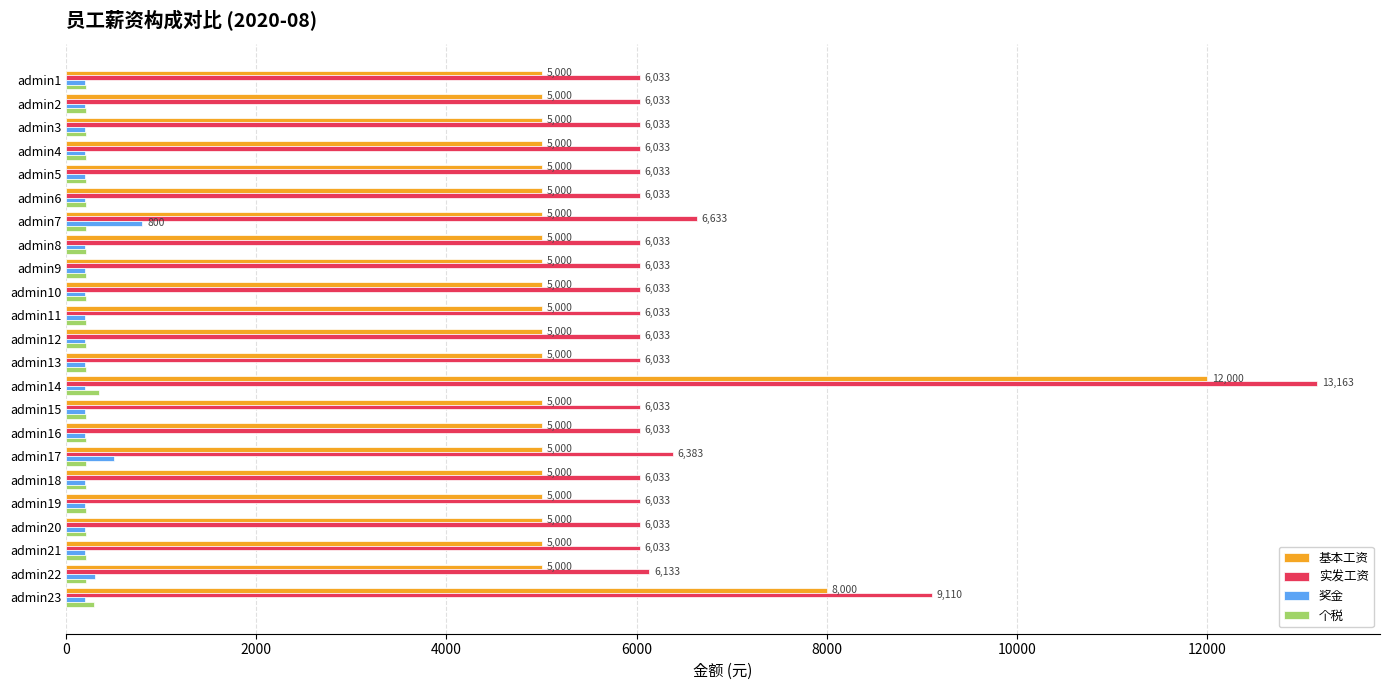

Between admin15 and admin23, which series saw the biggest shift?

实发工资